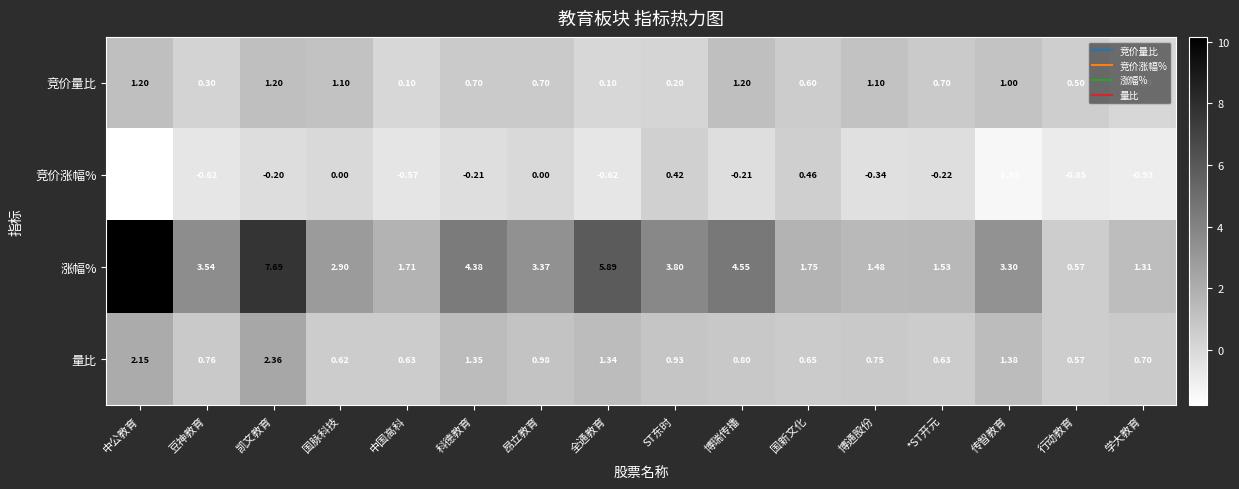

Which series changed the most between 国脉科技 and *ST开元?

涨幅%